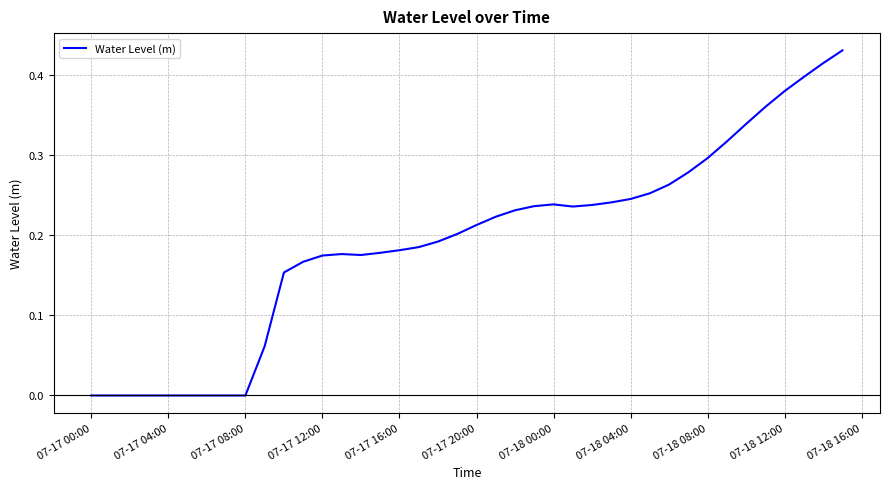

How many lines are shown in the chart?

1